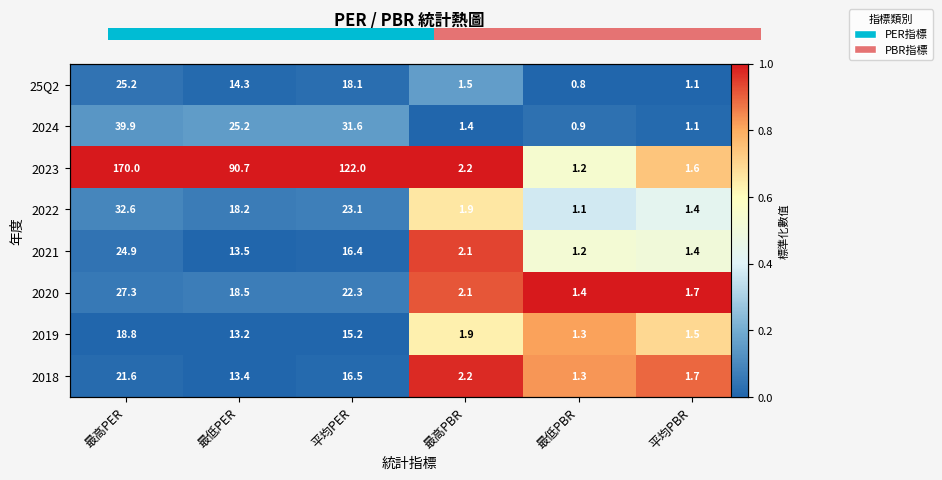

Is it true that 2020 equals 0.2 at 最高PBR?

False